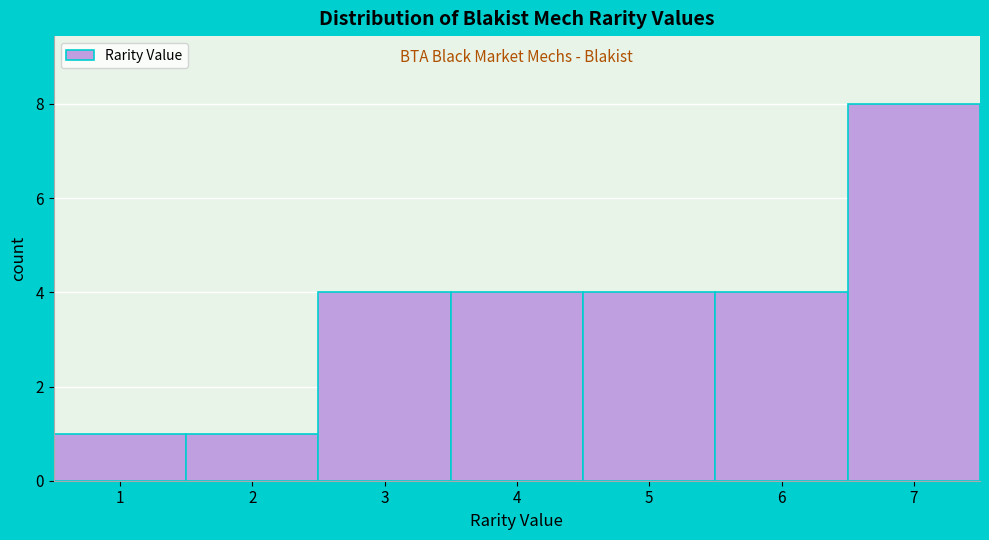

How tall is the bar that spans 3.5 to 4.5 on the x-axis? The values are not printed on the chart, so give them approximately, as read against the axis.

4